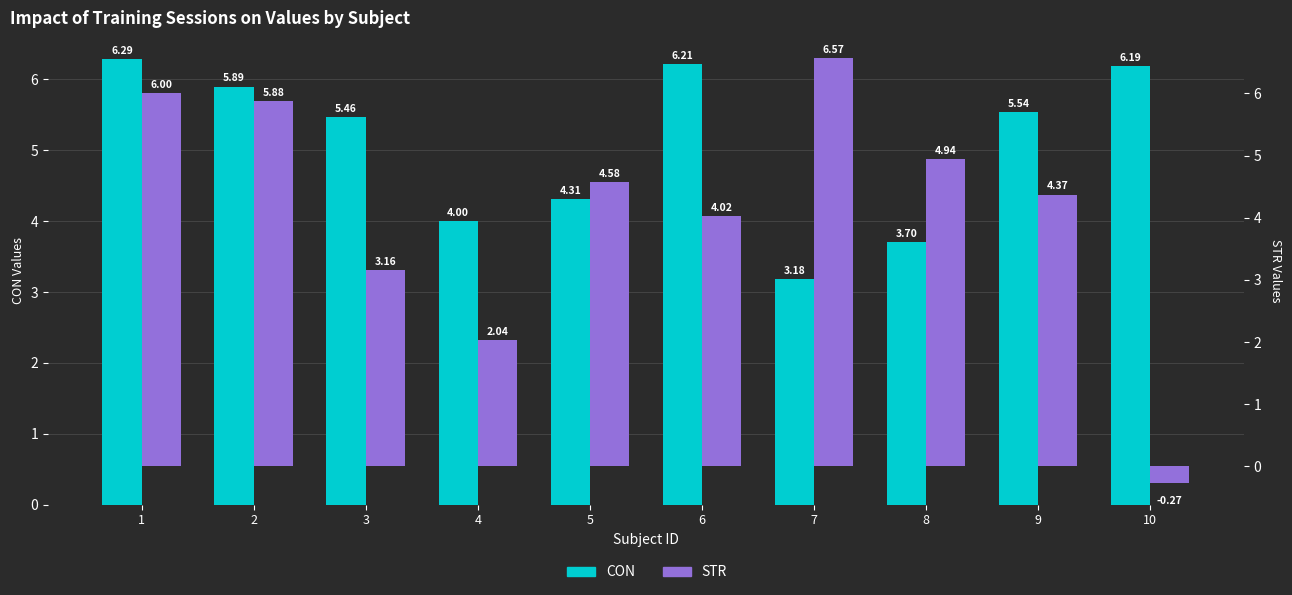

What is the minimum value shown in the chart?

-0.3